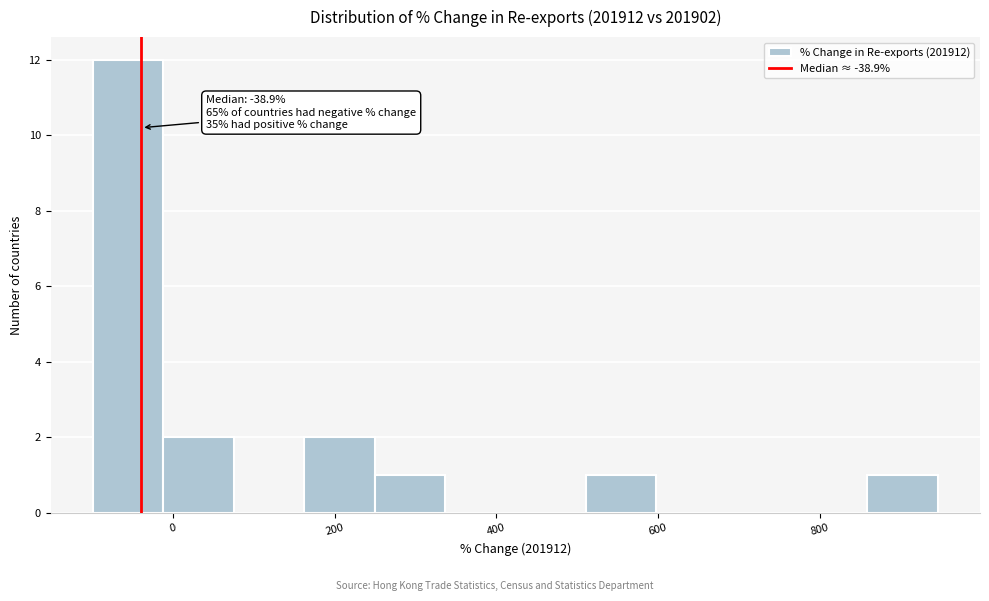

Over which range of the x-axis is the bar tallest?

-100 to -20